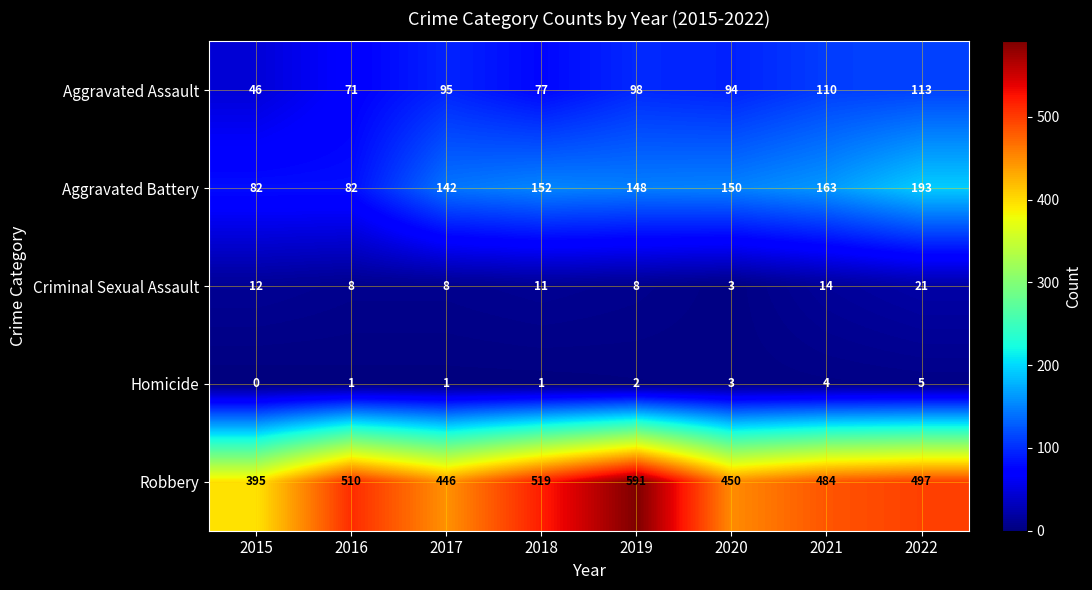

Read the Robbery value at 2015, to the nearest 50.

400